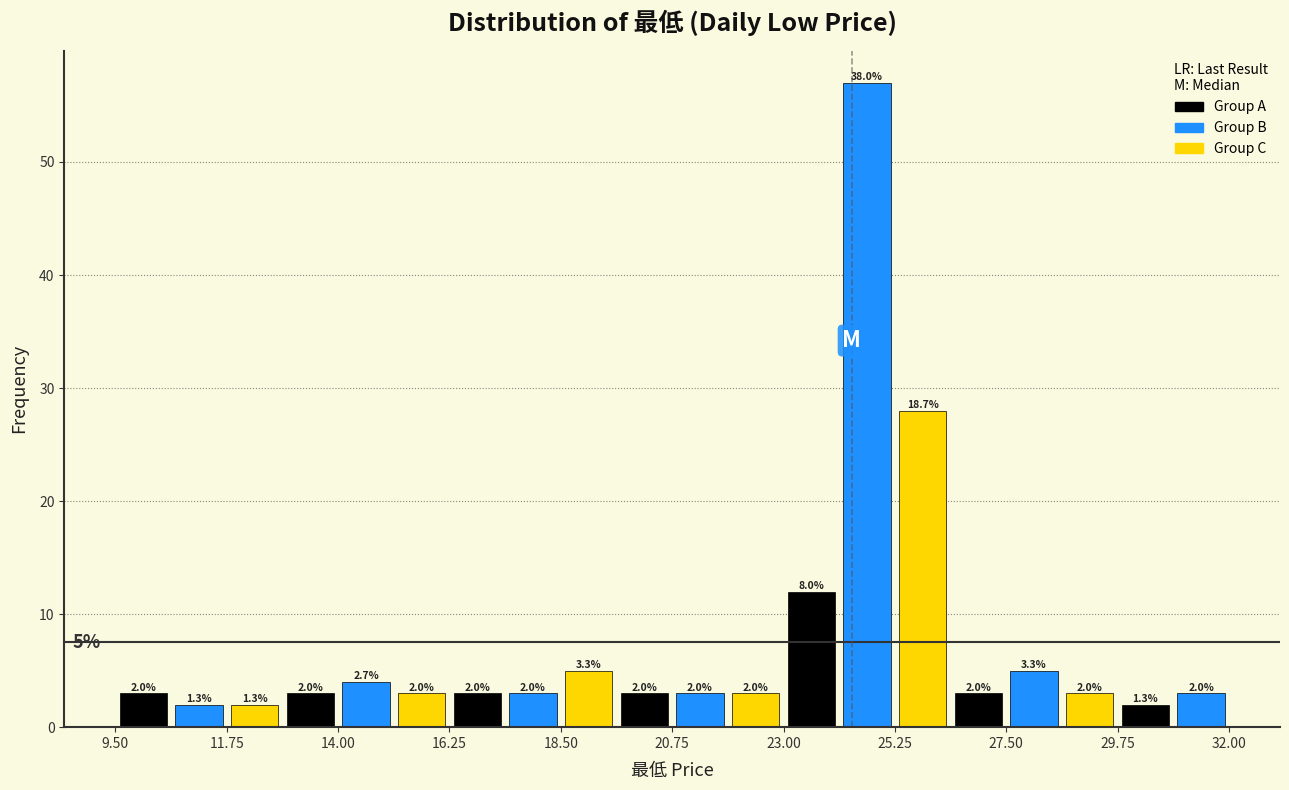

Around what value on the x-axis is the tallest bar? Give the approximate position of its centre, as read against the axis.

24.5